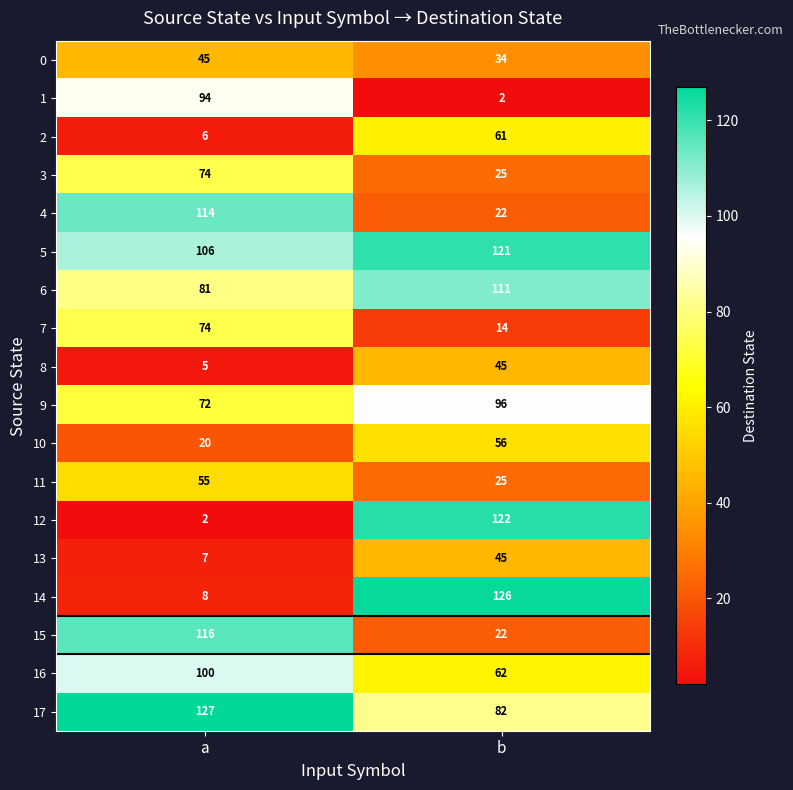

At which label does 13 reach its minimum?

a